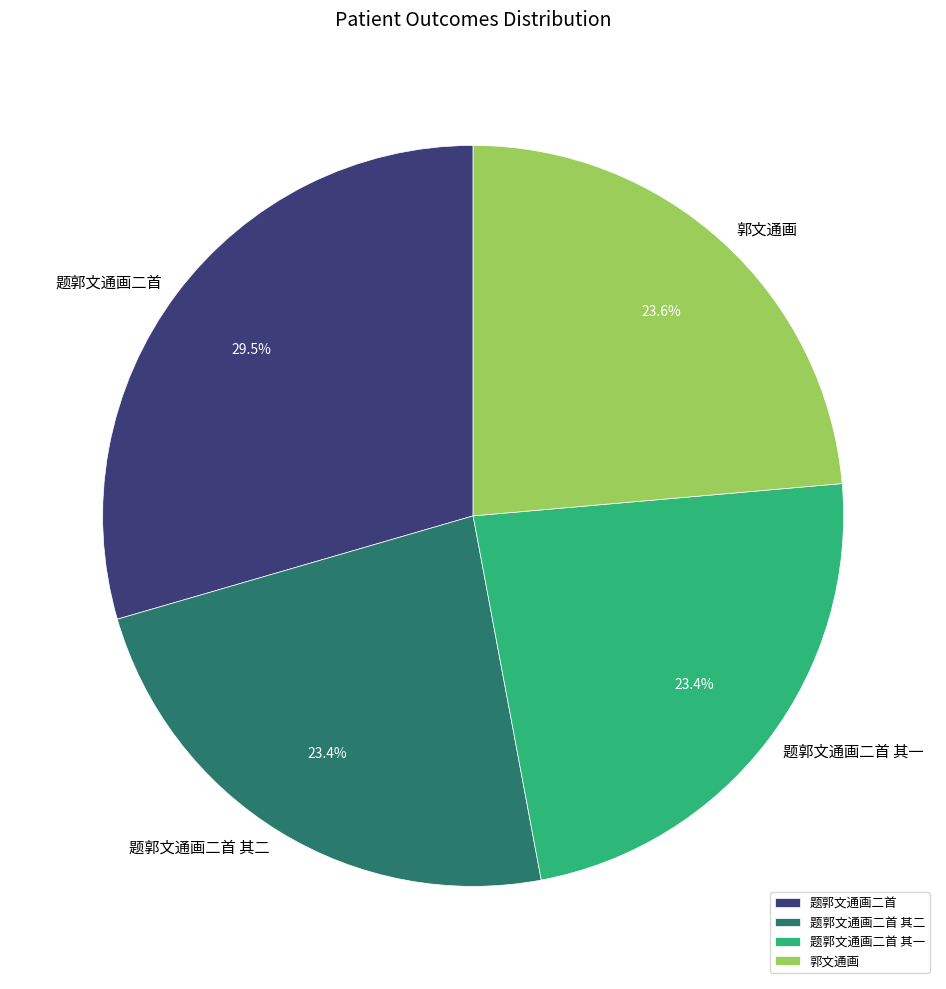

Is the sum of 题郭文通画二首 其二 and 题郭文通画二首 greater than half?

Yes